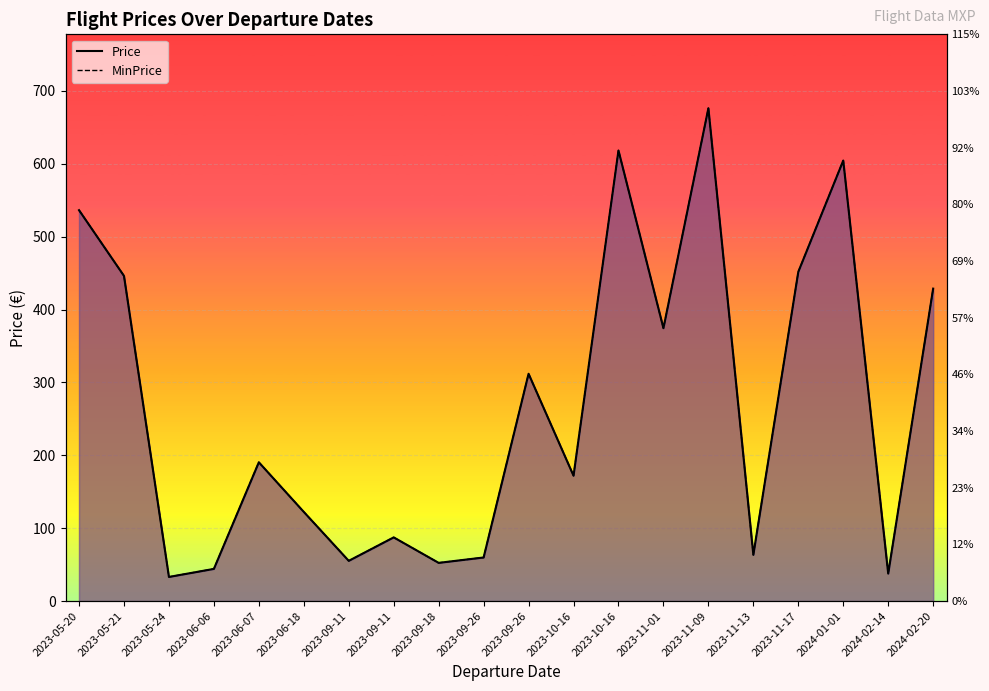

What is the difference between the Price values at 2023-11-09 and 2023-11-17?

224.4